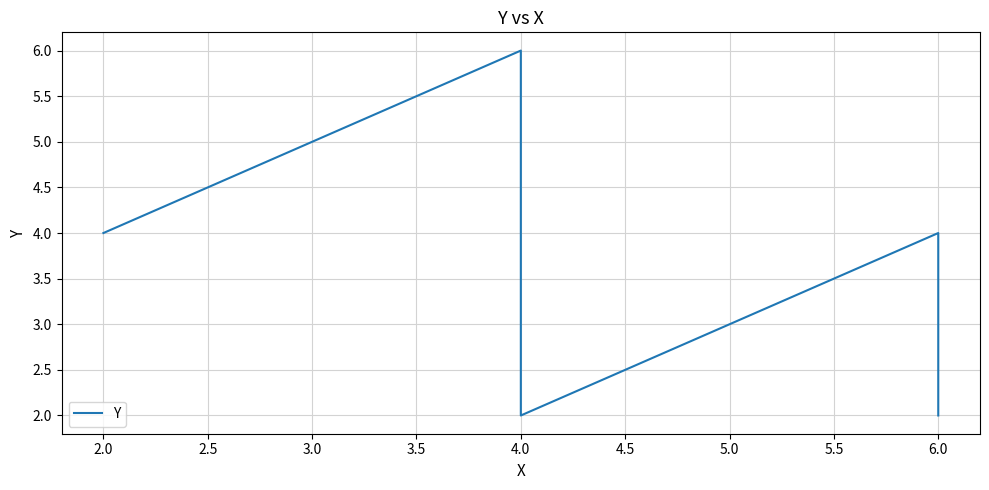

How many values are between 2 and 4?

5